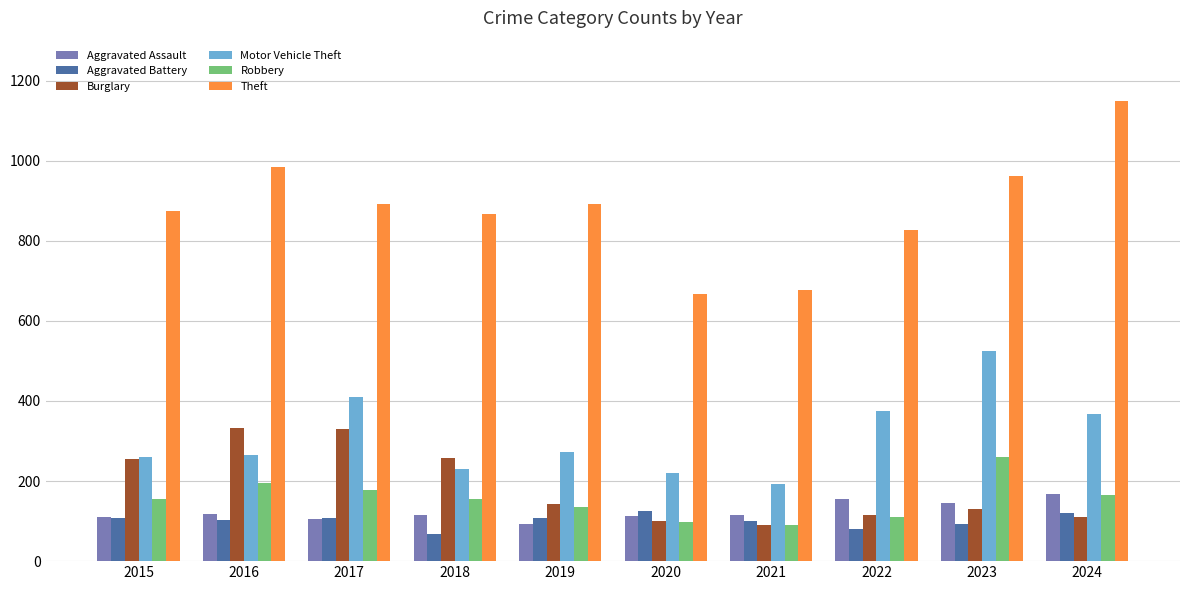

What is the maximum value for Theft?

1149